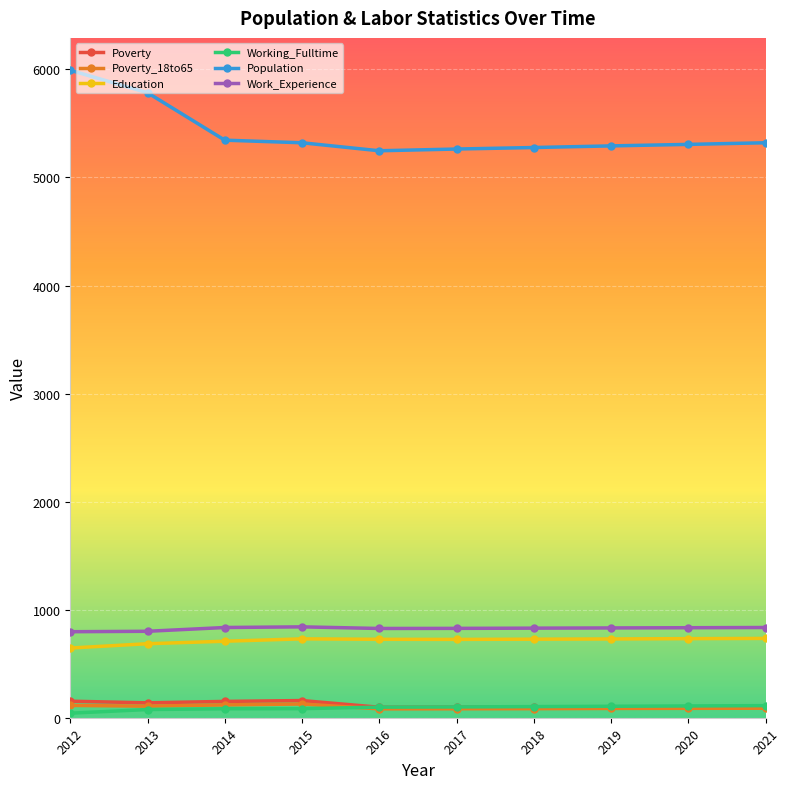

At how many categories does at least one series exceed 2701?

10